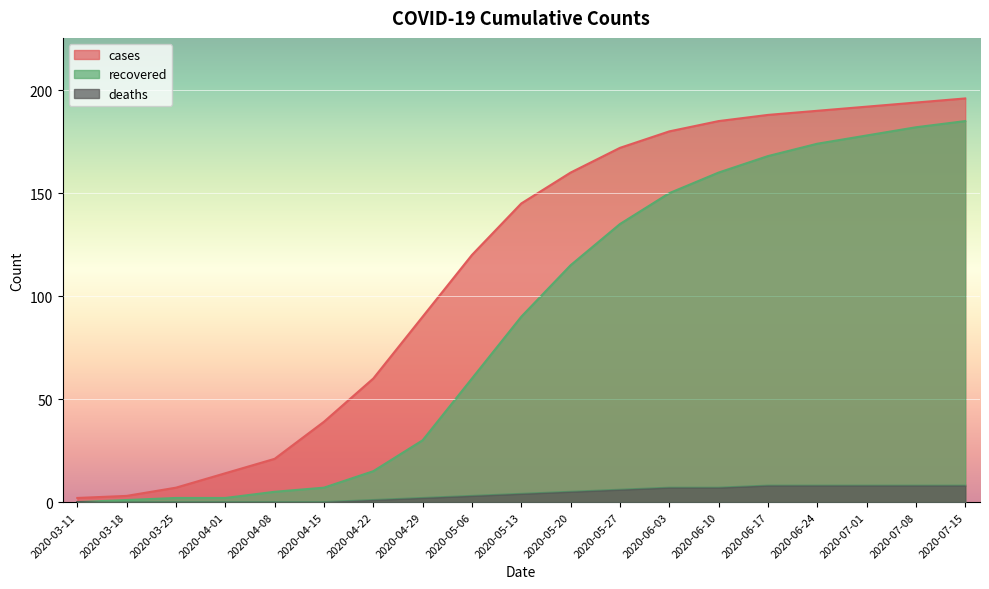

What is the difference between the maximum and minimum values in the deaths series?

8